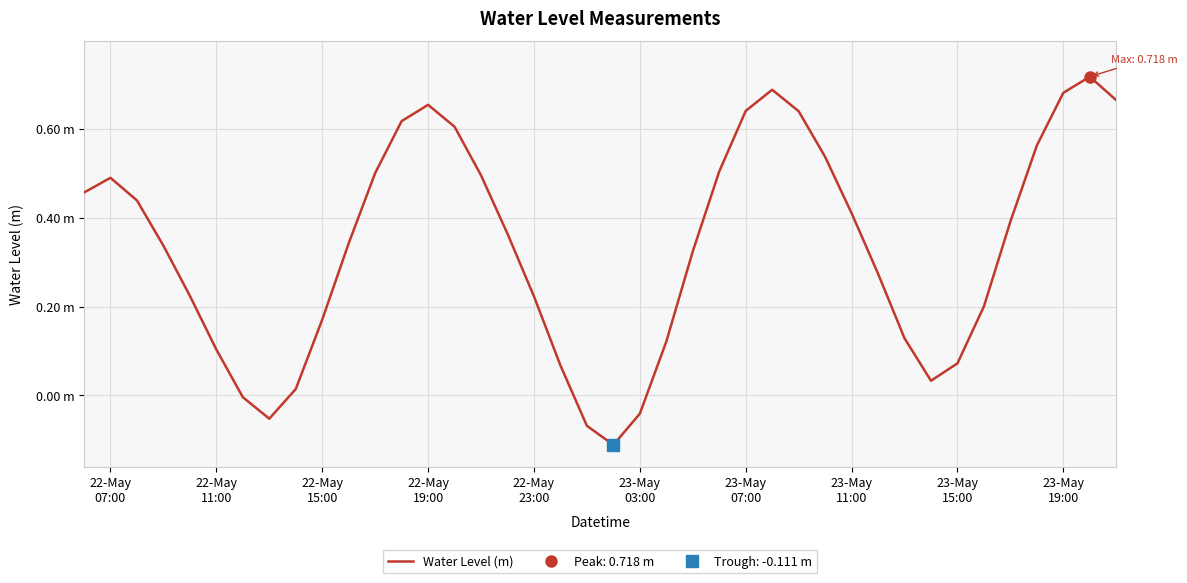

What is the difference between the second highest and minimum values?

0.8